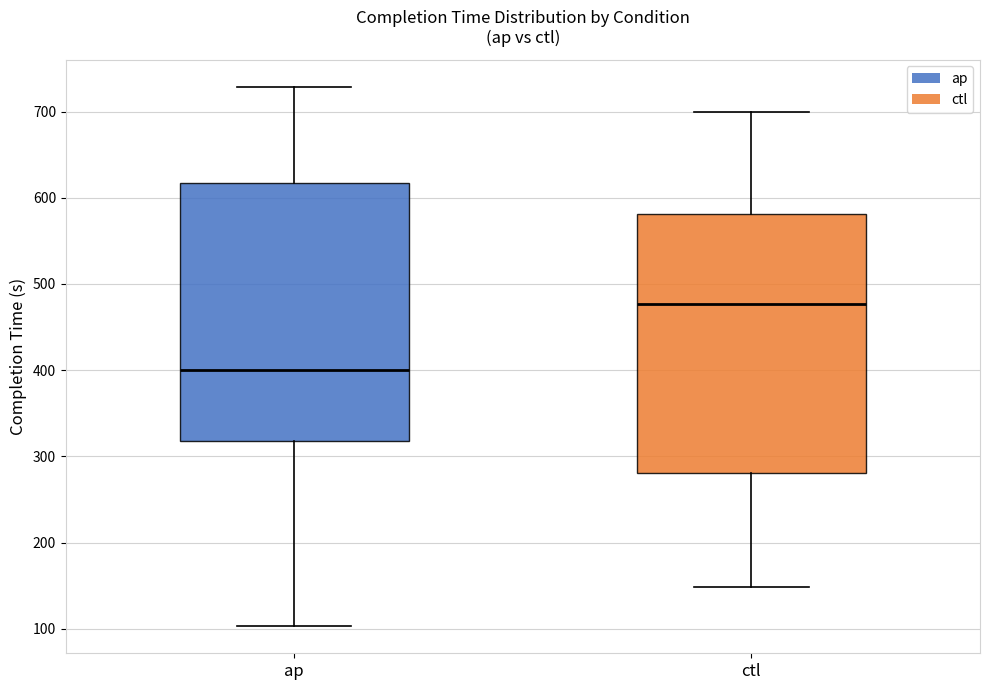

Reading left to right, transcribe this box plot: for each box, give where its median line is, the range the box spans, and where its two whiskers end, as read against the y-axis. The values are not printed on the chart, so give them approximately, as read against the axis.

ap: median 400, box 320 to 620, whiskers 100 to 730
ctl: median 480, box 280 to 580, whiskers 150 to 700